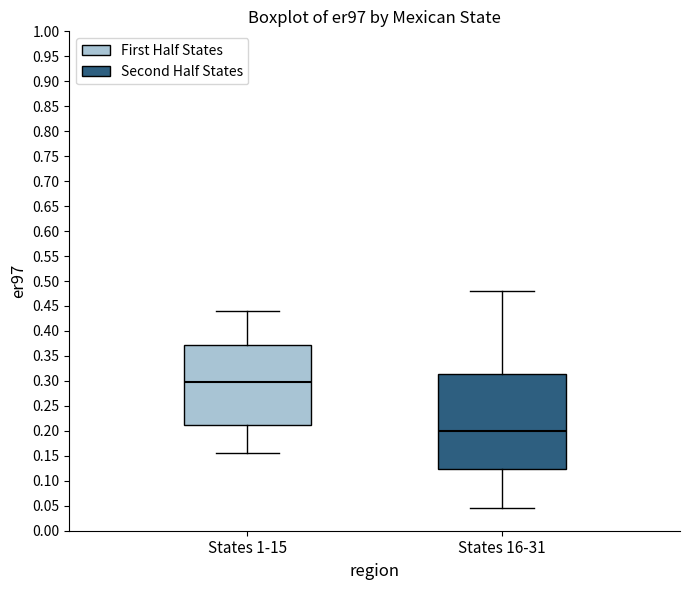

Reading left to right, transcribe this box plot: for each box, give where its median line is, the range the box spans, and where its two whiskers end, as read against the y-axis. The values are not printed on the chart, so give them approximately, as read against the axis.

States 1-15: median 0.300, box 0.210 to 0.370, whiskers 0.155 to 0.440
States 16-31: median 0.200, box 0.125 to 0.315, whiskers 0.045 to 0.480